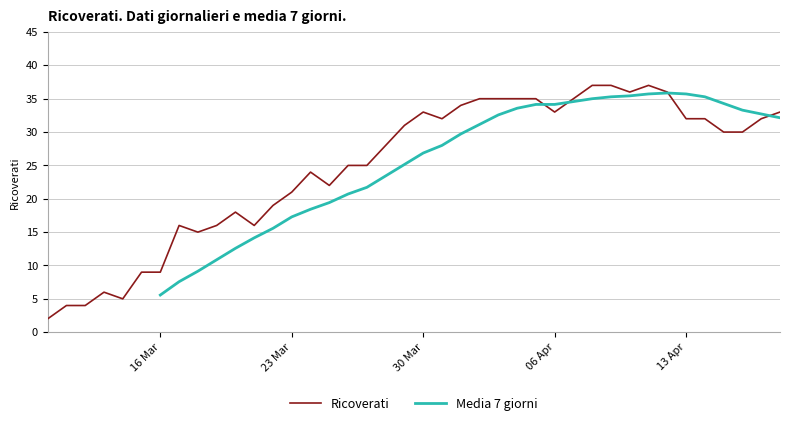

What is the minimum value shown in the chart?

2.0